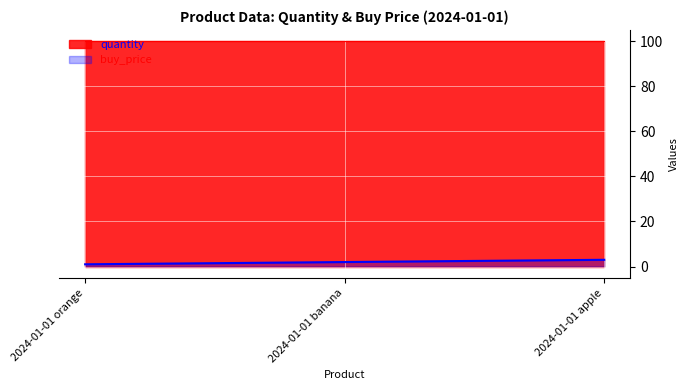

Which series has the largest total across all categories?

quantity